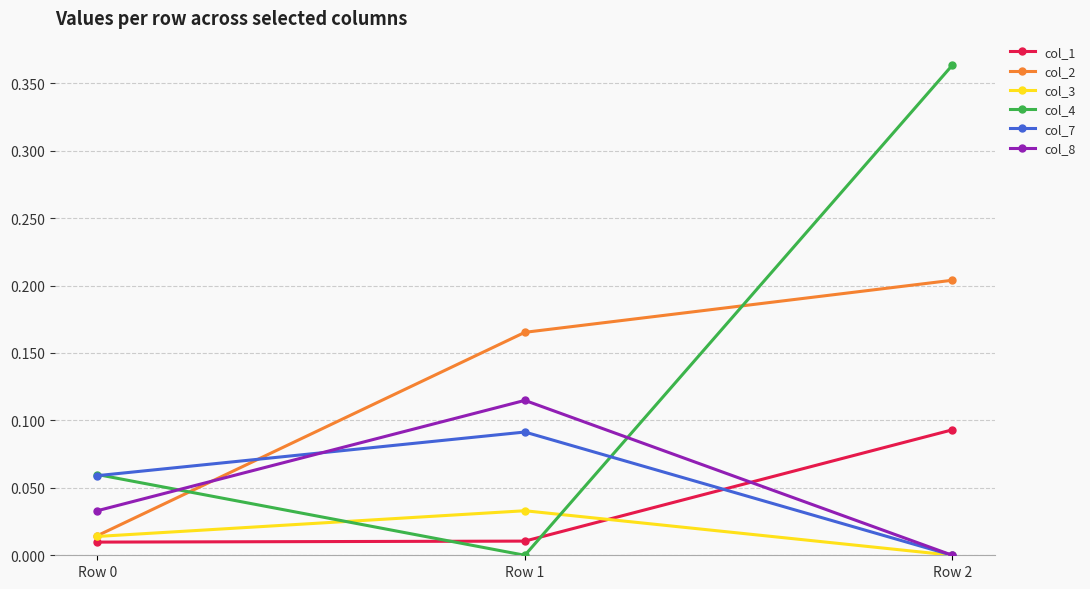

At which category does the chart reach its peak across all series?

Row 2